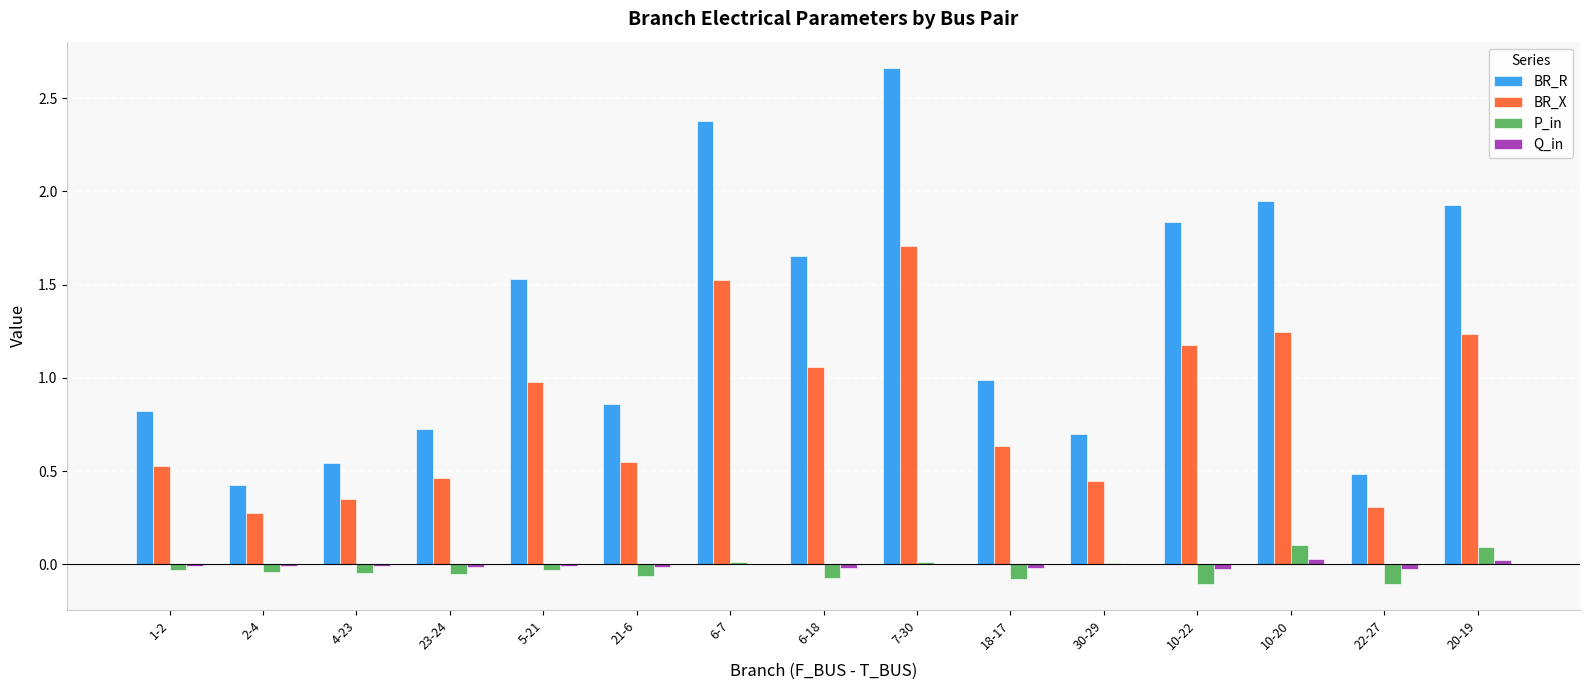

Which label corresponds to the largest value in the chart?

7-30